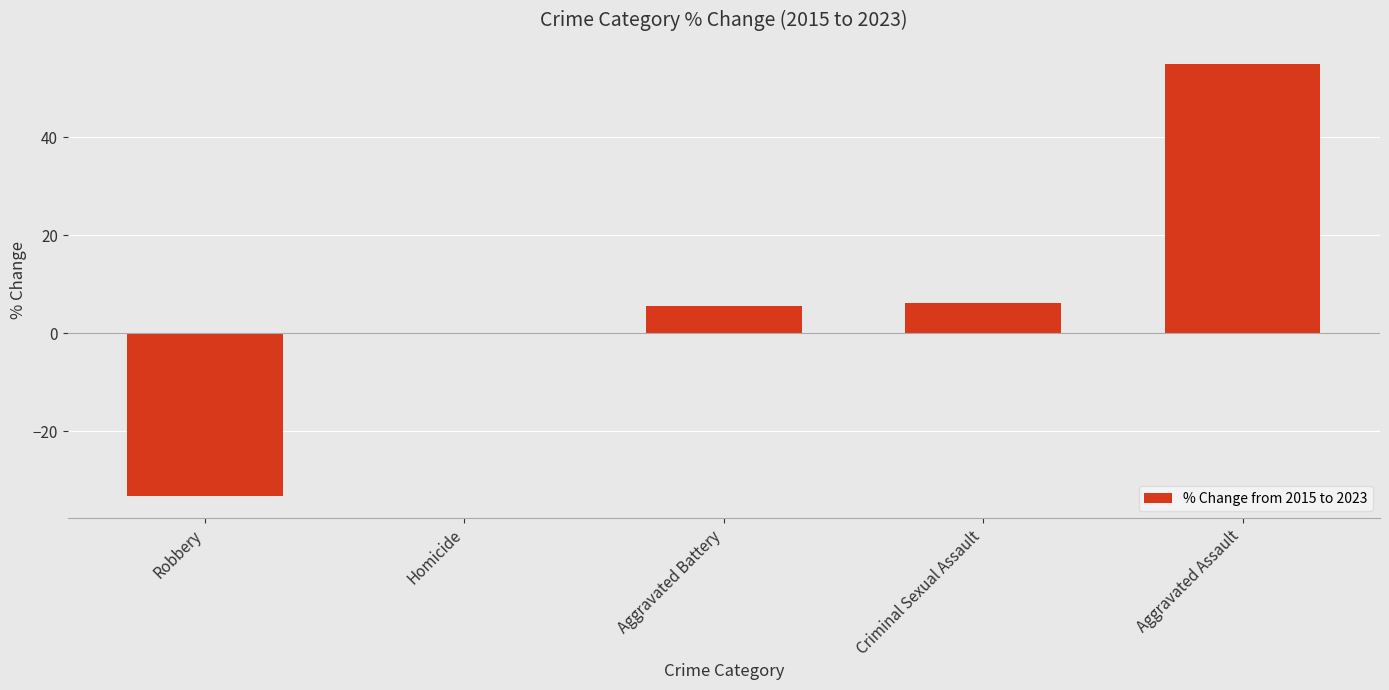

Which has a higher value, Criminal Sexual Assault or Aggravated Assault?

Aggravated Assault